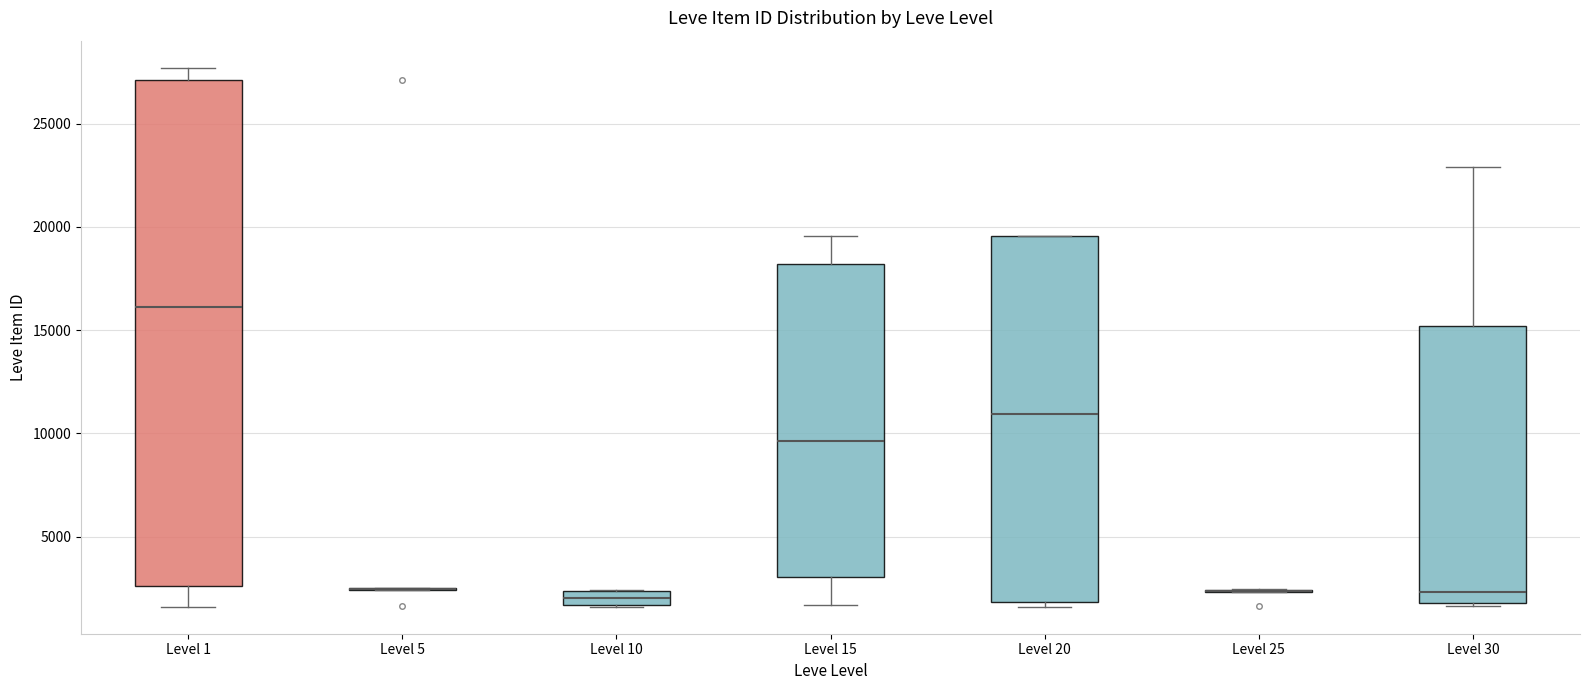

Comparing the boxes themselves (not the whiskers), which one is the tallest?

Level 1